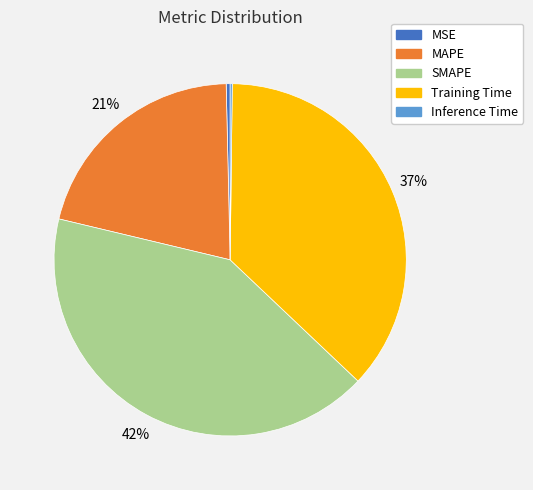

Is there a majority slice in this chart?

No